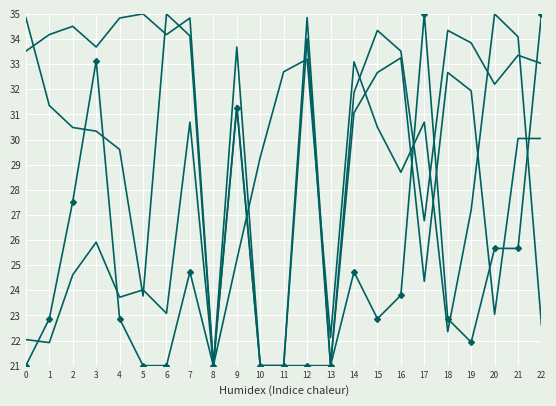

Is it true that happiness equals 35.0 at 6?

True